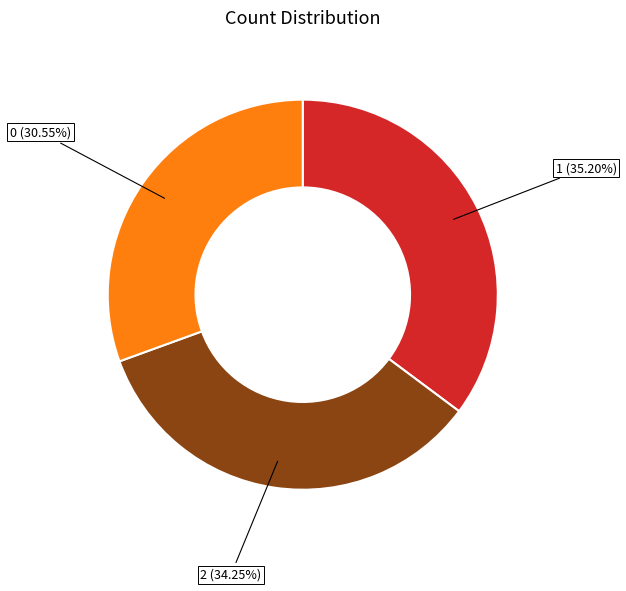

Does any single category account for the majority?

No